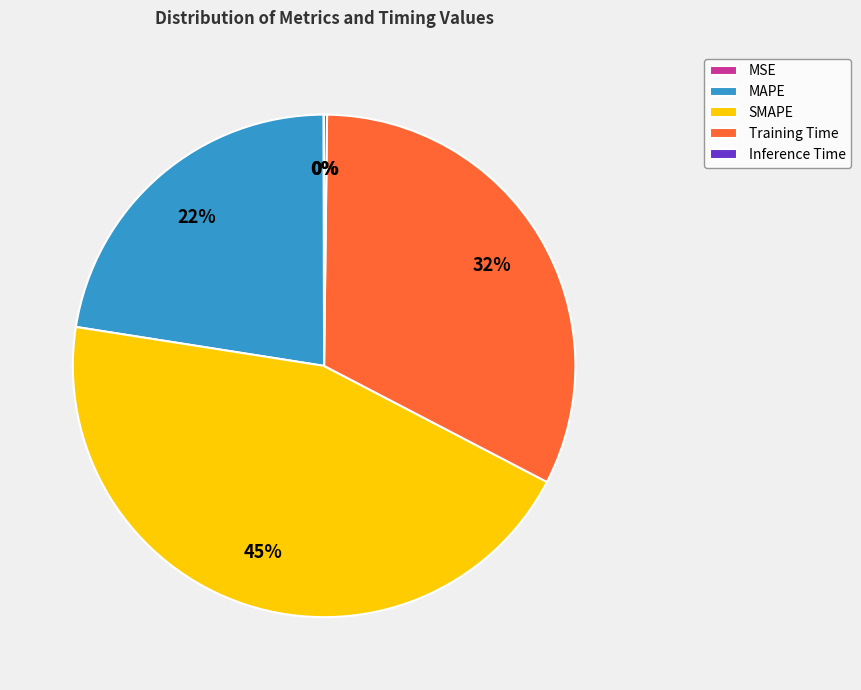

True or false: SMAPE accounts for 45% of the total.

True